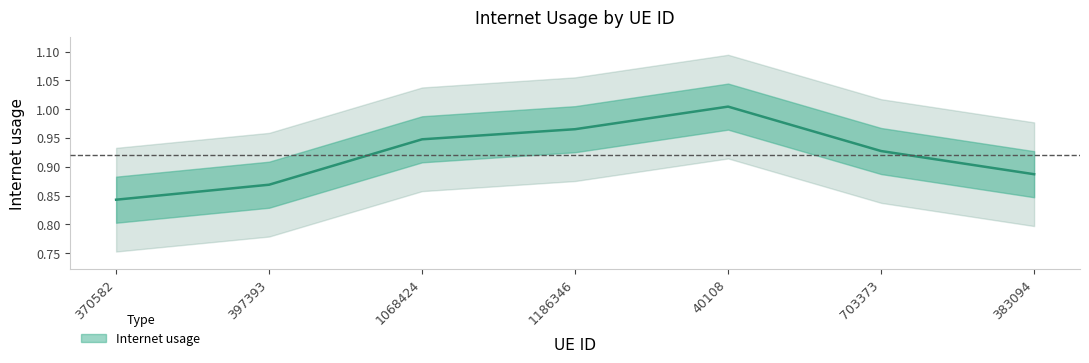

What is the difference between the maximum and minimum values?

0.2